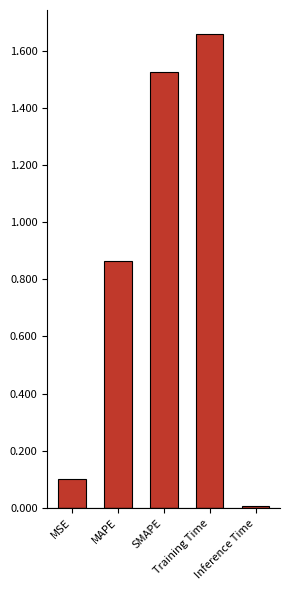

What is the average value?

0.8